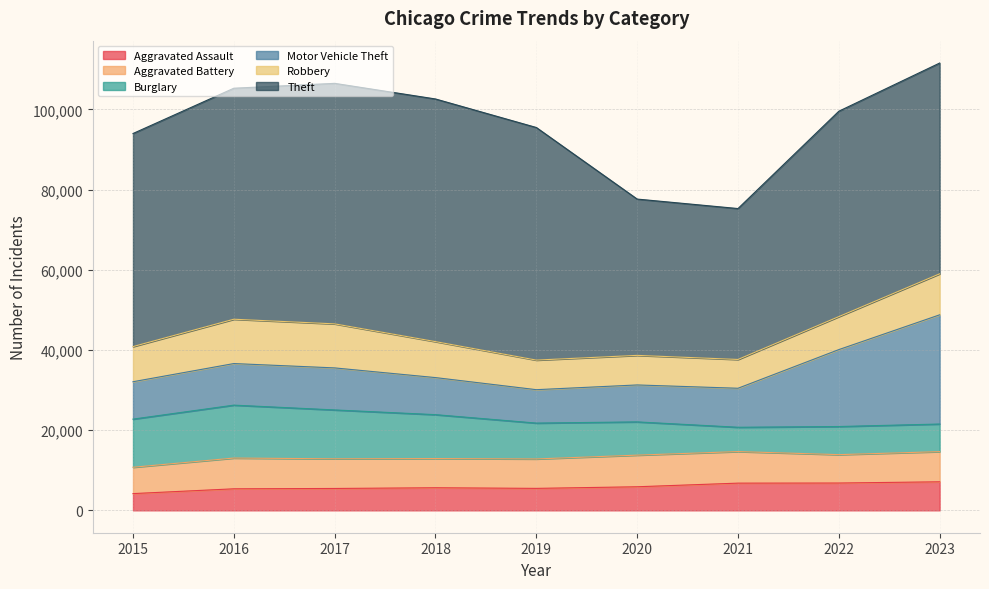

The Theft series shows 8581 at 2021. True or false?

False